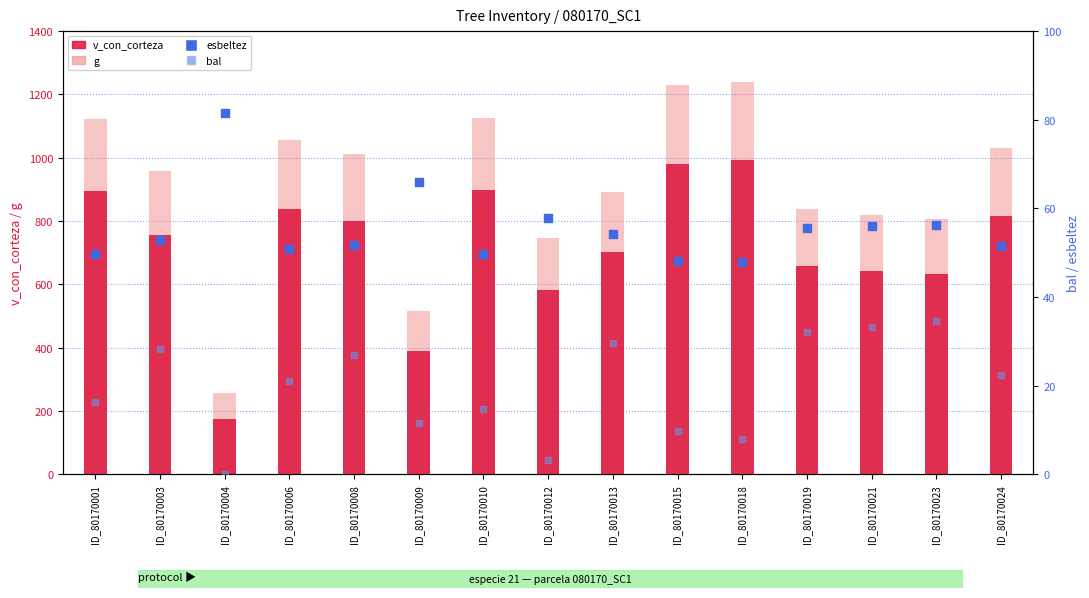

At which category is the sum across all series the highest?

ID_80170018